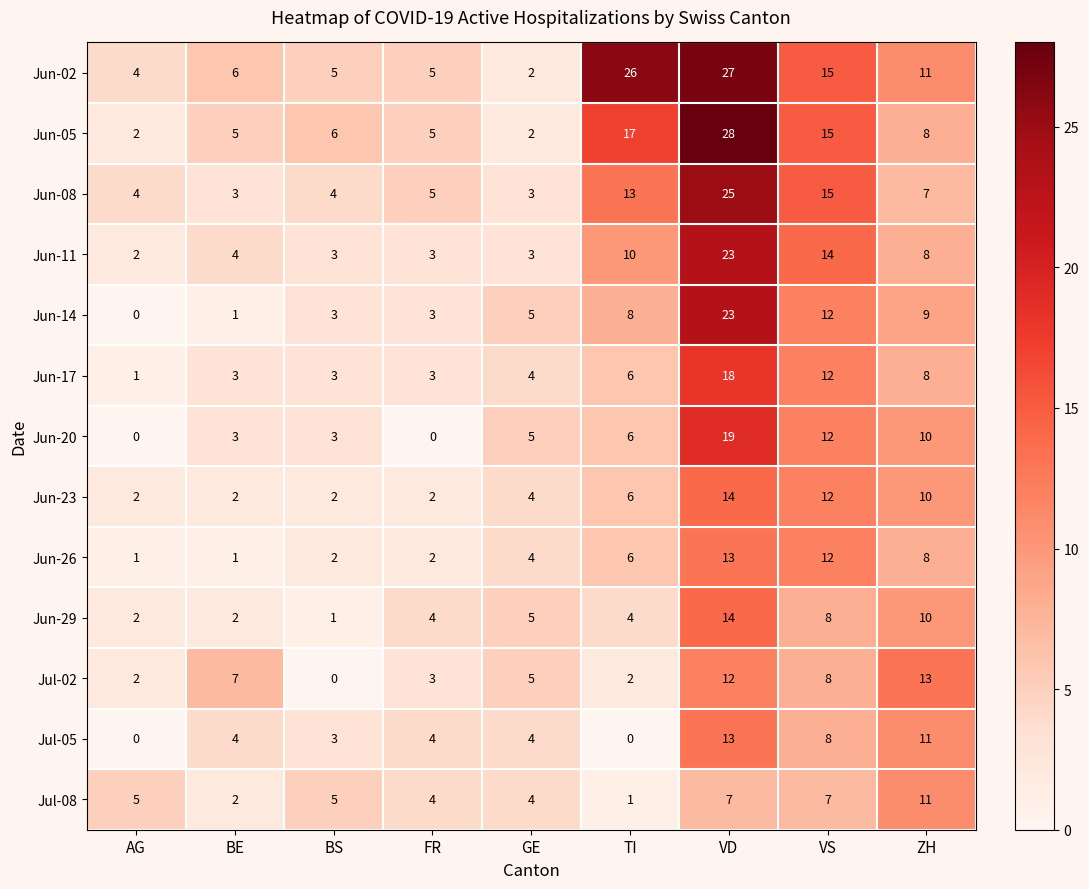

Which series has the largest total across all categories?

Jun-02